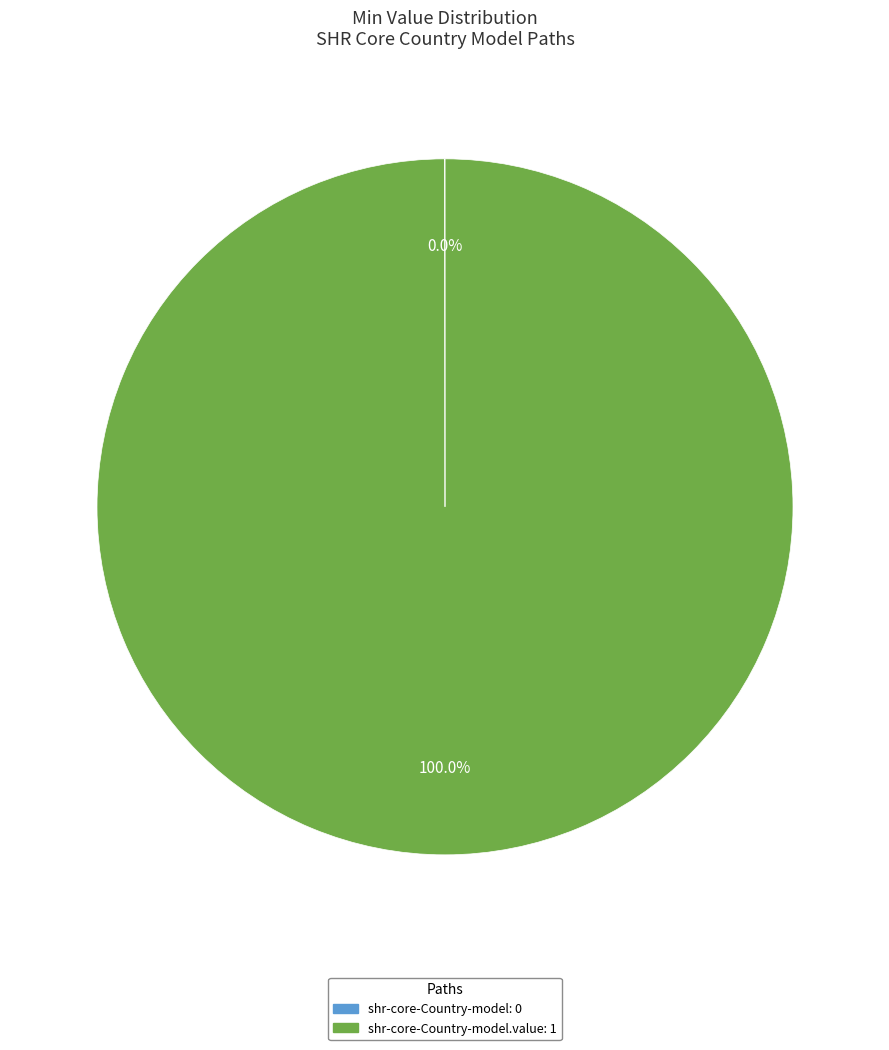

Is there any slice that represents more than half of the pie?

Yes